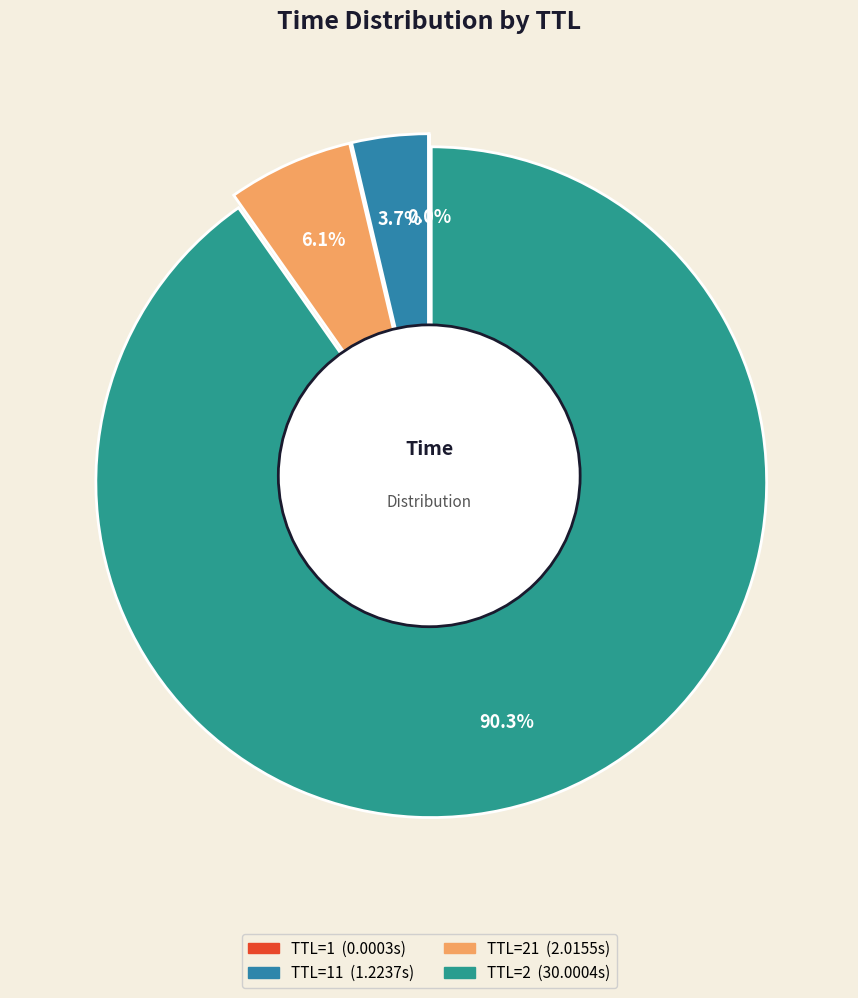

How many segments does this pie chart have?

4